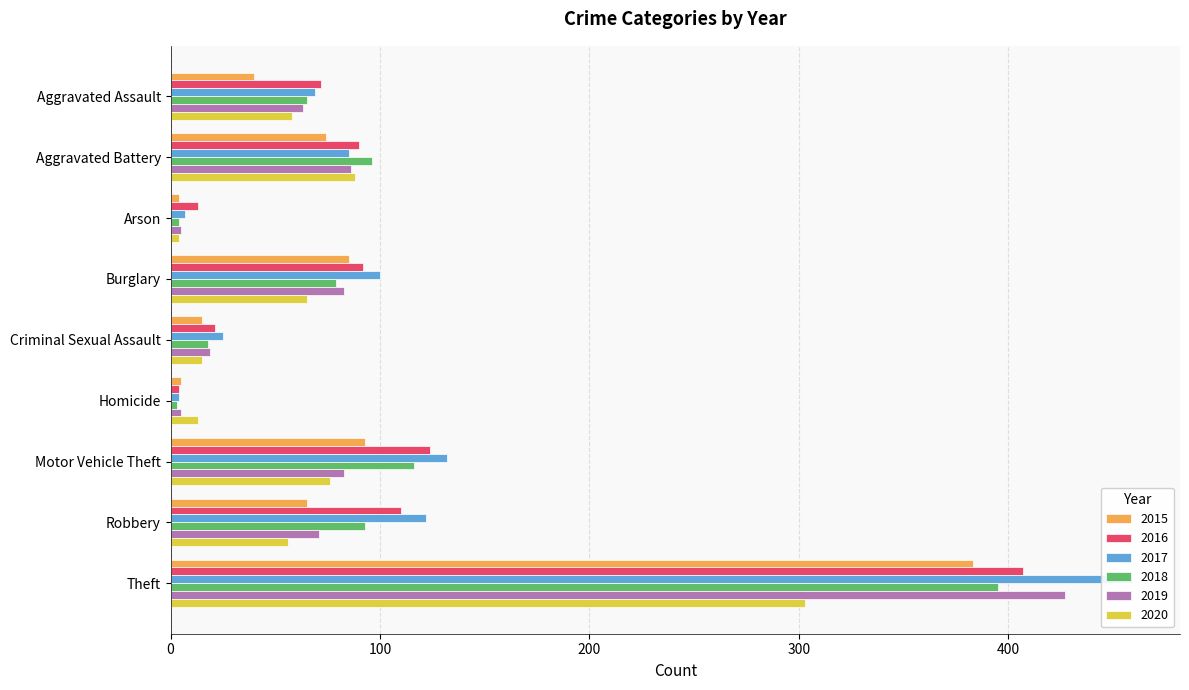

The value of 2018 at Aggravated Battery is 96. True or false?

True